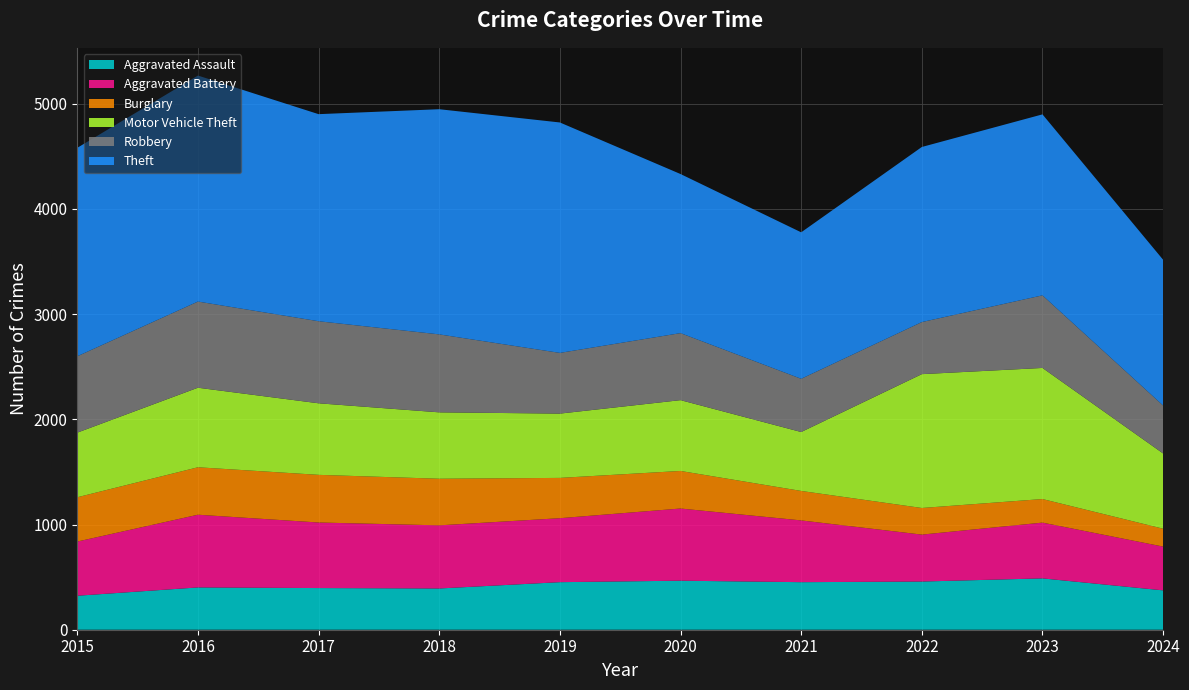

Reading right to left, what are all the values shown in this chart?

Aggravated Assault: 374	488	458	452	466	452	392	396	402	323
Aggravated Battery: 416	530	446	587	686	608	600	623	691	515
Burglary: 170	224	253	280	357	383	443	453	451	421
Motor Vehicle Theft: 715	1246	1272	560	673	611	631	680	756	614
Robbery: 456	690	495	506	637	577	741	780	819	726
Theft: 1385	1720	1664	1392	1512	2190	2140	1968	2148	1981